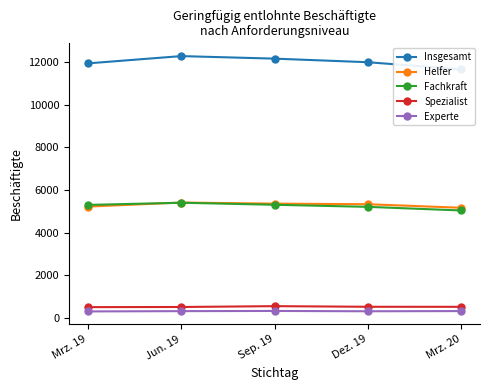

Where is the first local maximum for Insgesamt?

Jun. 19